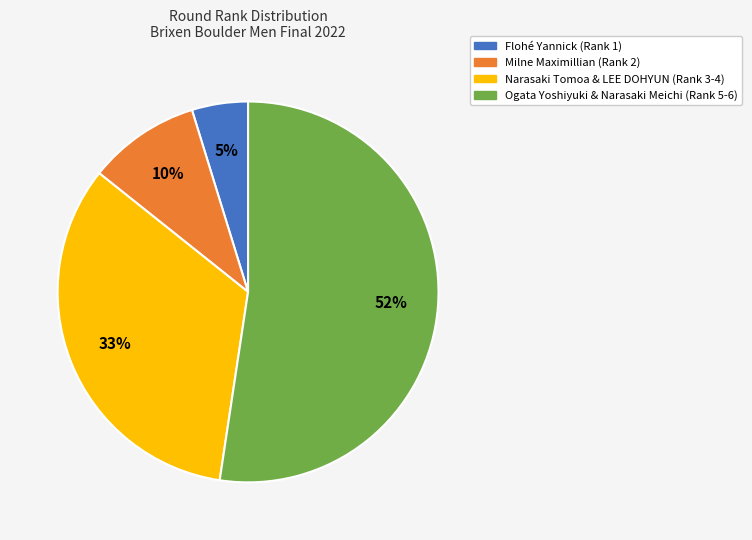

Between Narasaki Tomoa & LEE DOHYUN (Rank 3-4) and Flohé Yannick (Rank 1), which is larger?

Narasaki Tomoa & LEE DOHYUN (Rank 3-4)